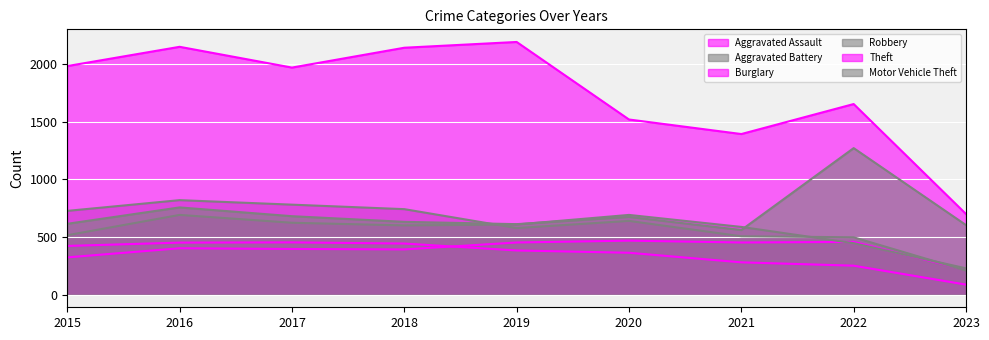

The Aggravated Battery series shows 446 at 2022. True or false?

True